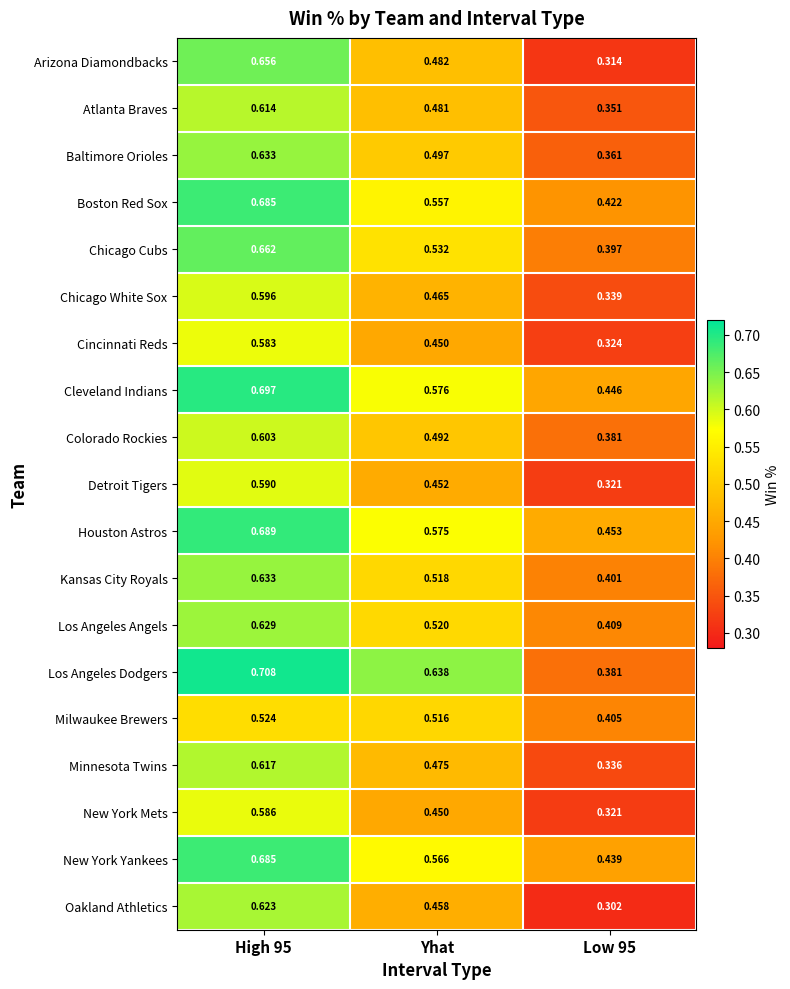

Which series has the largest total across all categories?

Los Angeles Dodgers